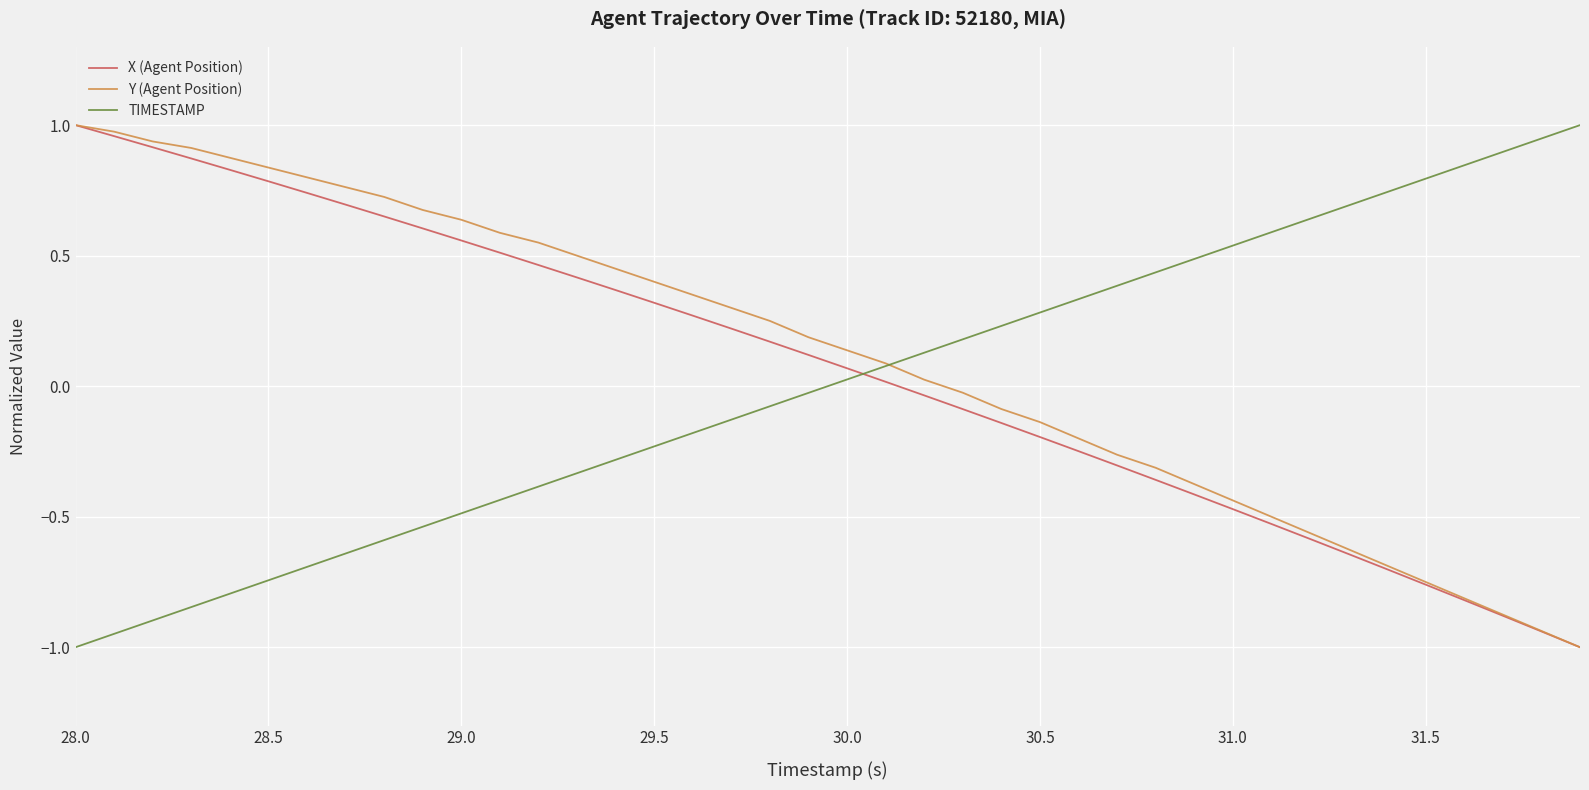

How many times do X (Agent Position) and TIMESTAMP cross each other?

1